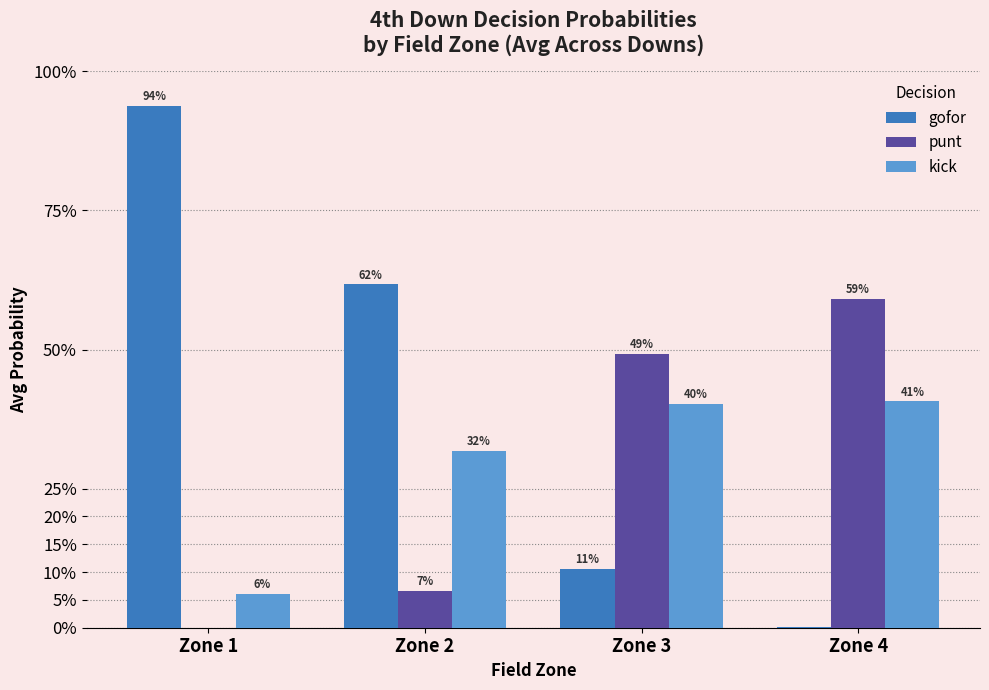

Between Zone 2 and Zone 3, which series saw the biggest shift?

gofor